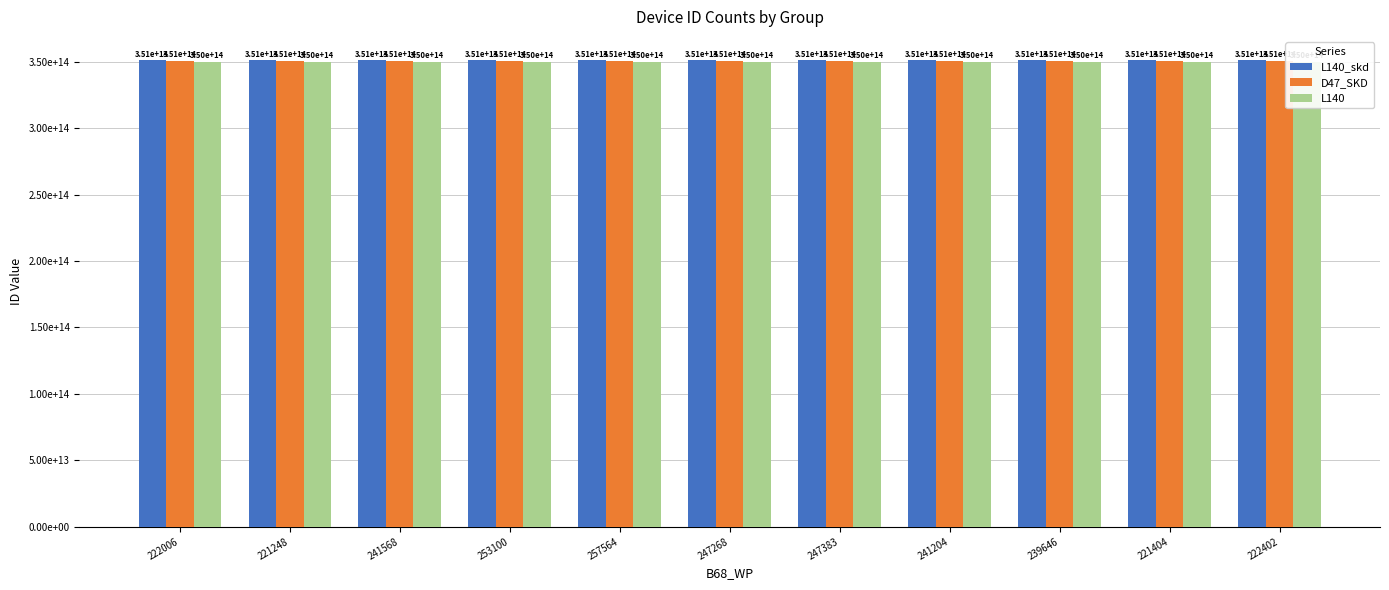

What is the difference between the maximum and second lowest values in the D47_SKD series?

574759